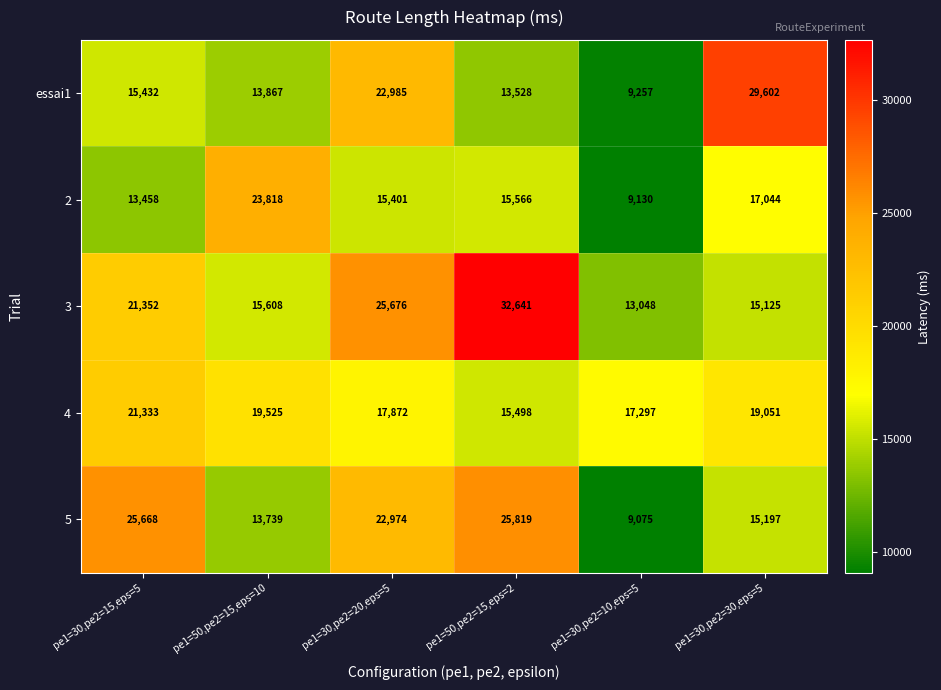

What is the average value of the essai1 series?

17445